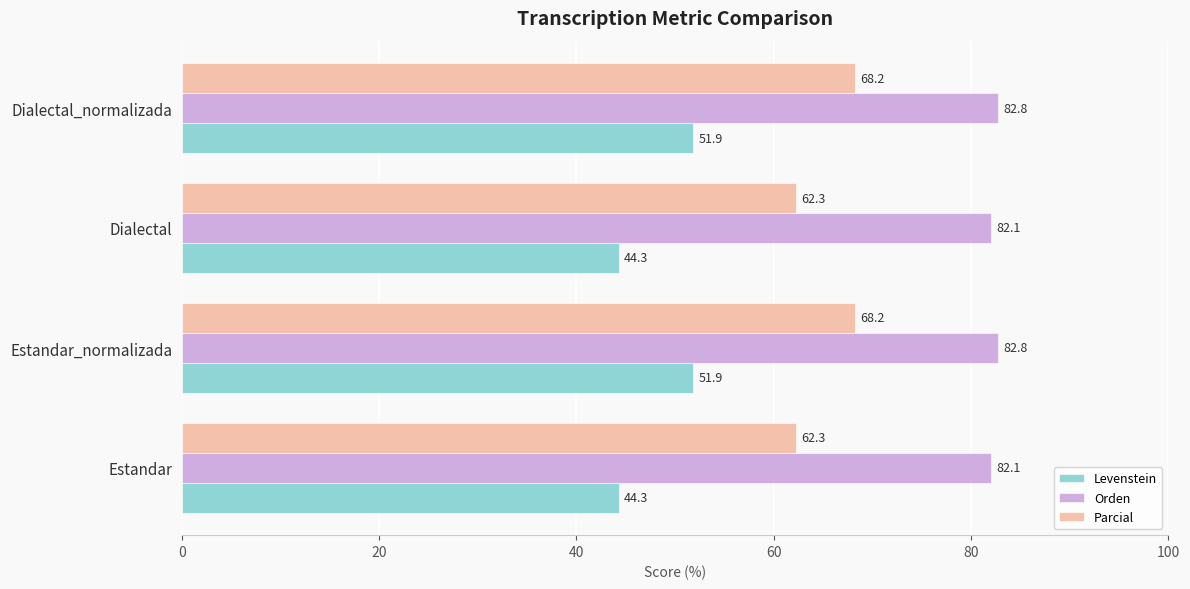

What is the sum of all Levenstein values?

192.4